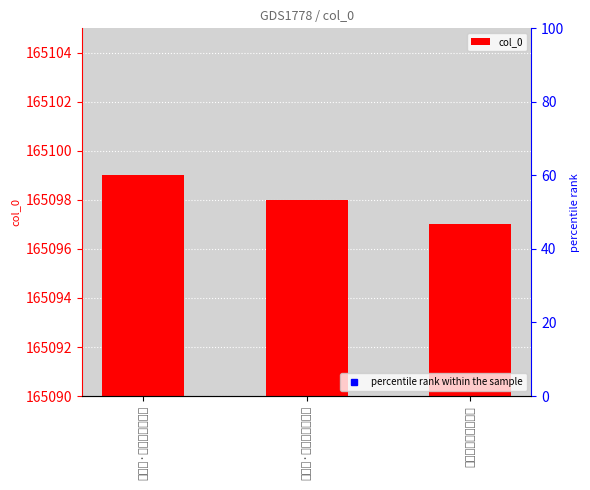

At which label is the value closest to 165098?

四检法·越山辉映绣衣鲜